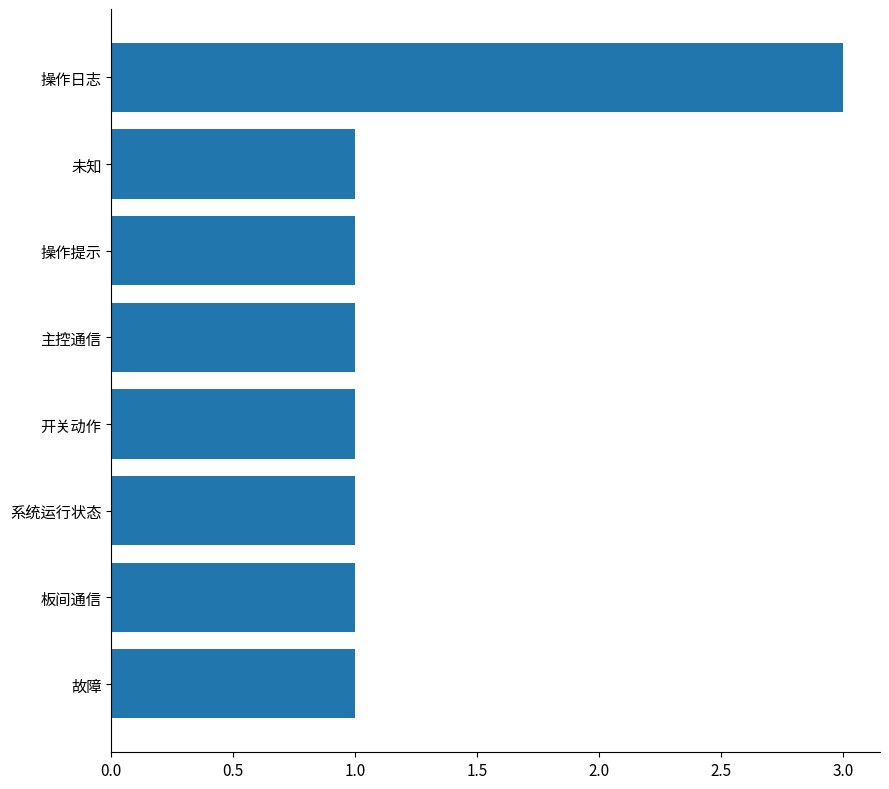

The chart shows a value of 2 at 开关动作. True or false?

False